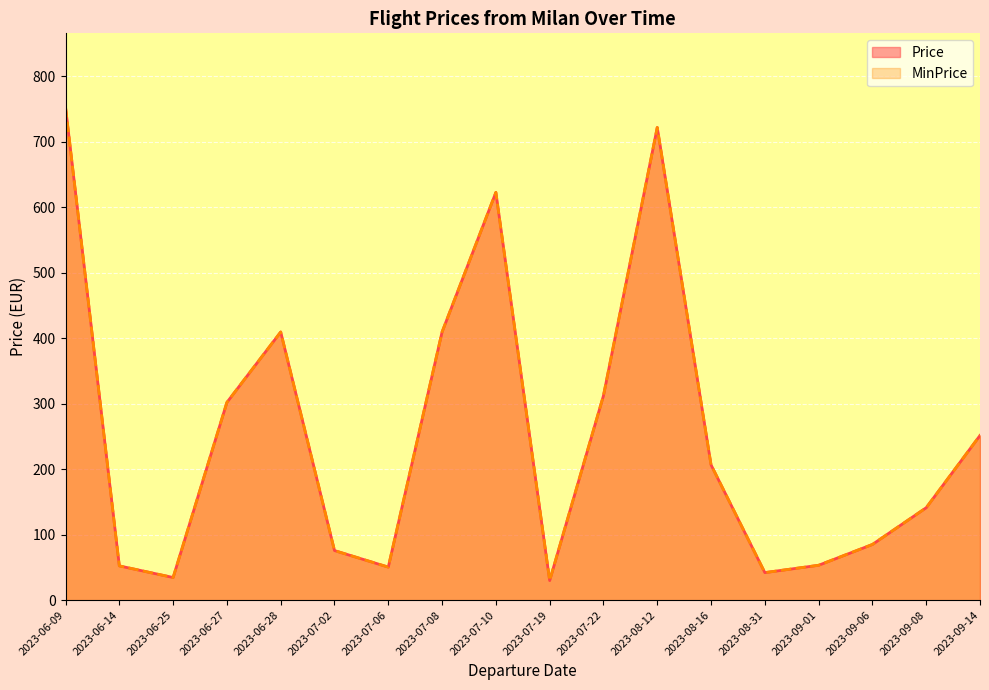

Reading left to right, what are all the values shown in this chart?

Price: 2023-06-09=752.4	2023-06-14=52.3	2023-06-25=34.6	2023-06-27=301.9	2023-06-28=409.4	2023-07-02=75.7	2023-07-06=50.5	2023-07-08=409.4	2023-07-10=622.5	2023-07-19=29.9	2023-07-22=312.2	2023-08-12=721.5	2023-08-16=206.6	2023-08-31=42.1	2023-09-01=53.3	2023-09-06=85.0	2023-09-08=141.1	2023-09-14=251.4
MinPrice: 2023-06-09=752.4	2023-06-14=52.3	2023-06-25=34.6	2023-06-27=301.9	2023-06-28=409.4	2023-07-02=75.7	2023-07-06=50.5	2023-07-08=409.4	2023-07-10=622.5	2023-07-19=29.9	2023-07-22=312.2	2023-08-12=721.5	2023-08-16=206.6	2023-08-31=42.1	2023-09-01=53.3	2023-09-06=85.0	2023-09-08=141.1	2023-09-14=251.4